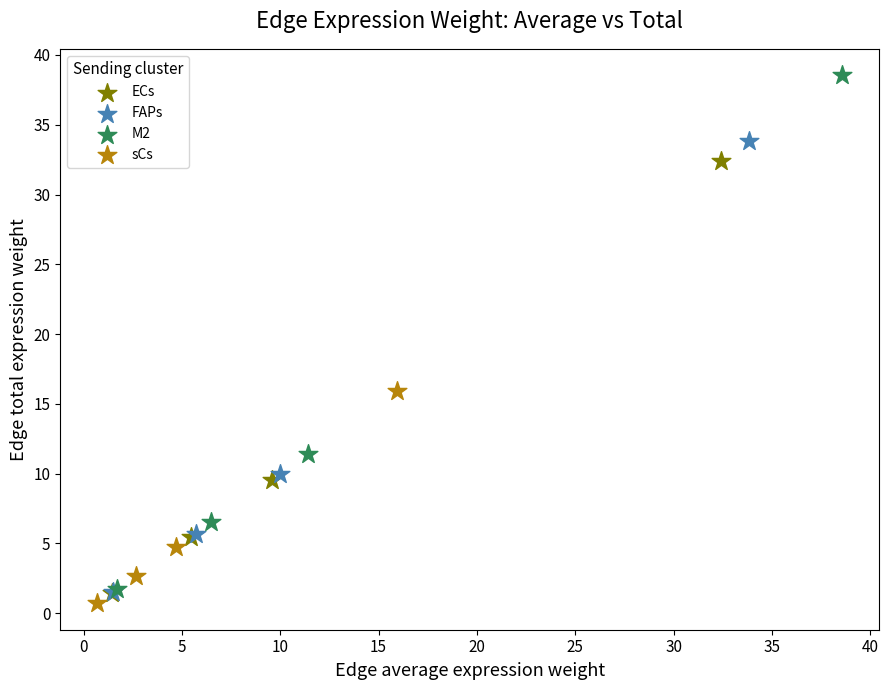

Which series contains the highest Y value?

M2